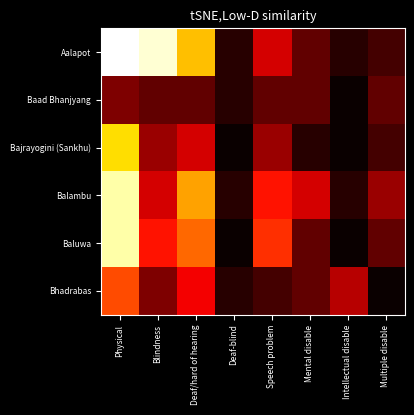

Rank the series at Speech problem from lowest to highest value.

Bhadrabas, Baad Bhanjyang, Bajrayogini (Sankhu), Aalapot, Balambu, Baluwa